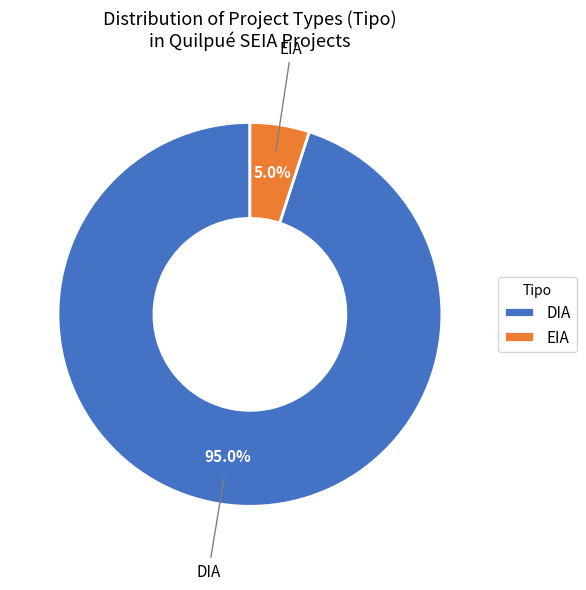

Rank the categories by value from highest to lowest.

DIA, EIA